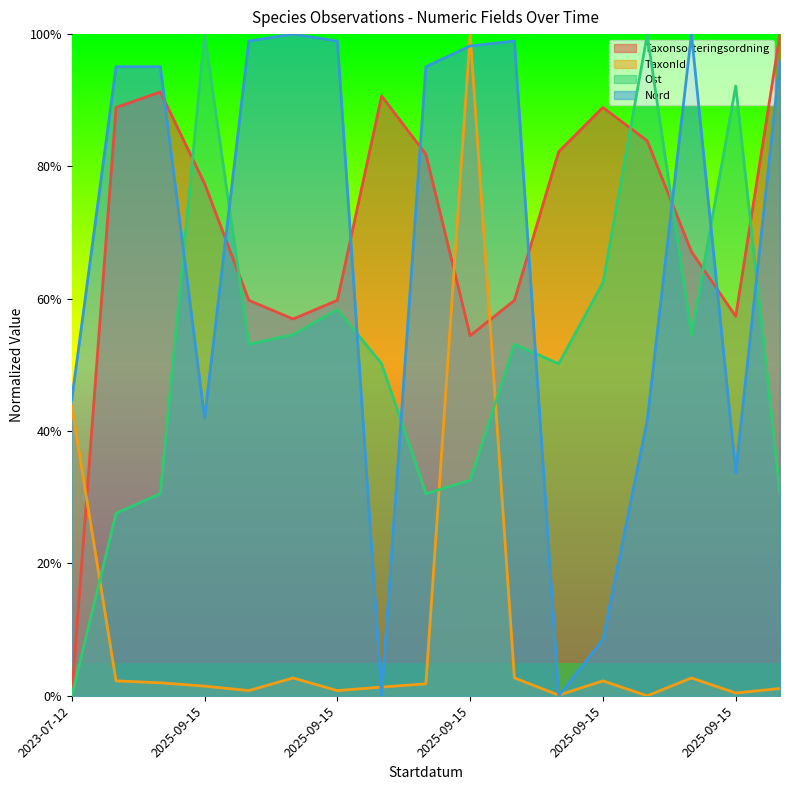

What are all the series names shown in the legend?

Taxonsorteringsordning, TaxonId, Ost, Nord